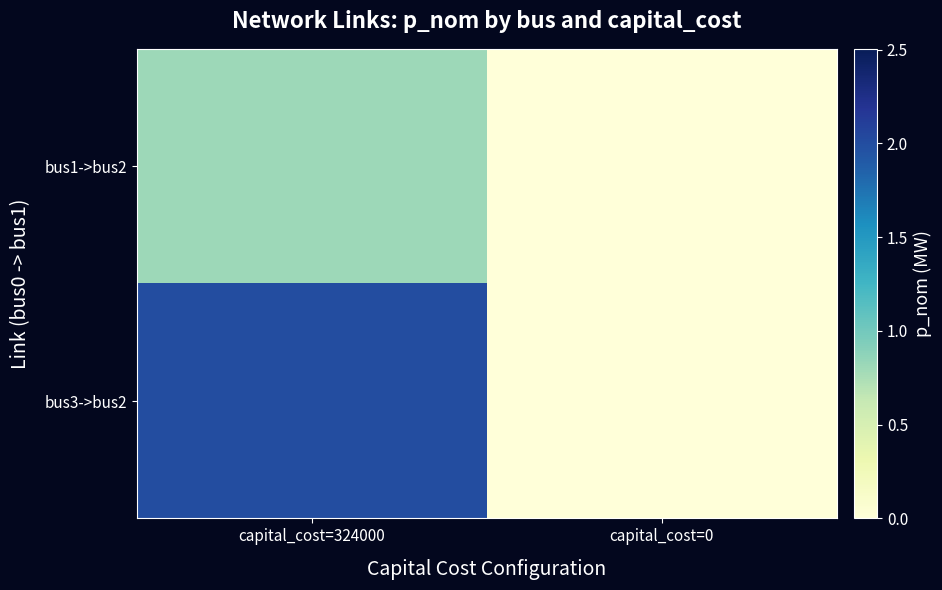

Which series has the largest total across all categories?

bus3->bus2